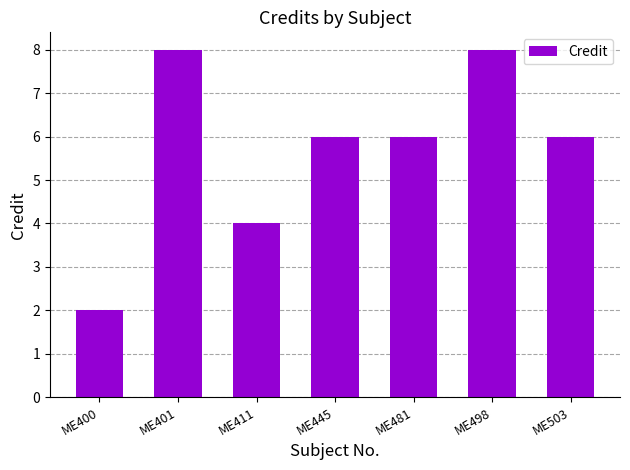

Approximately how many times larger is the value at ME498 compared to ME400?

4.0